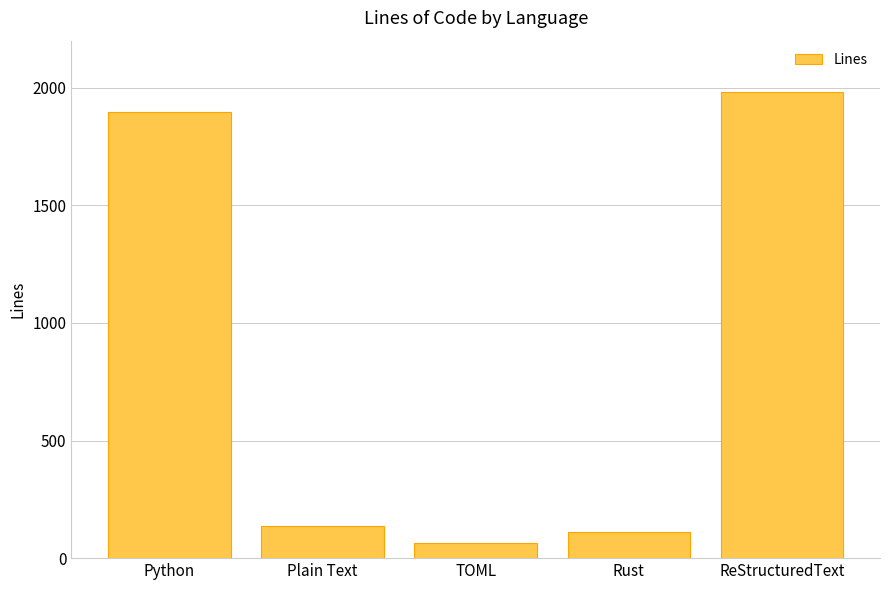

What is the value of the 4th bar from the left?

111